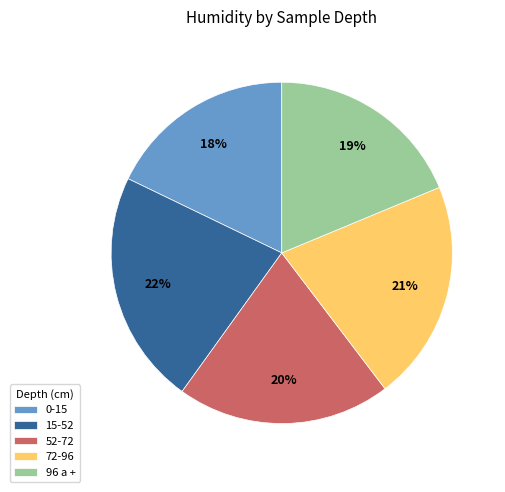

Is it true that 72-96 is 31% of the pie?

False